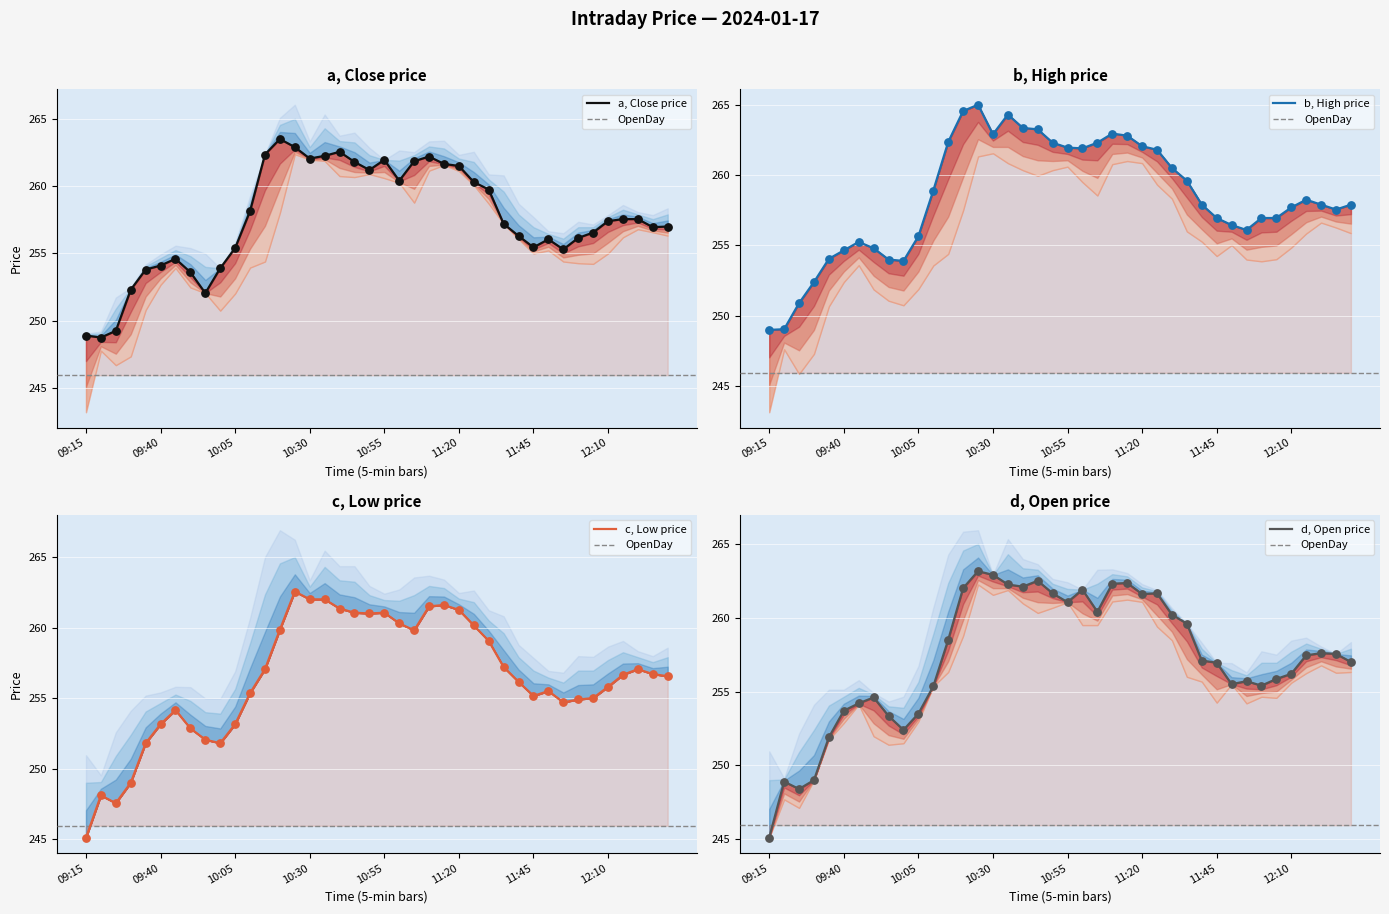

What are all the series names shown in the legend?

Close, Open, High, Low